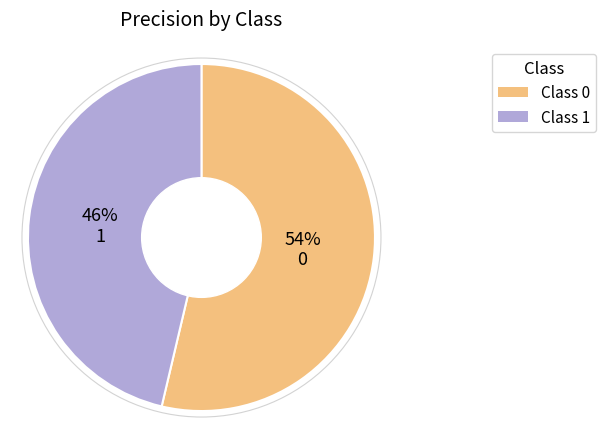

How many segments does this pie chart have?

2